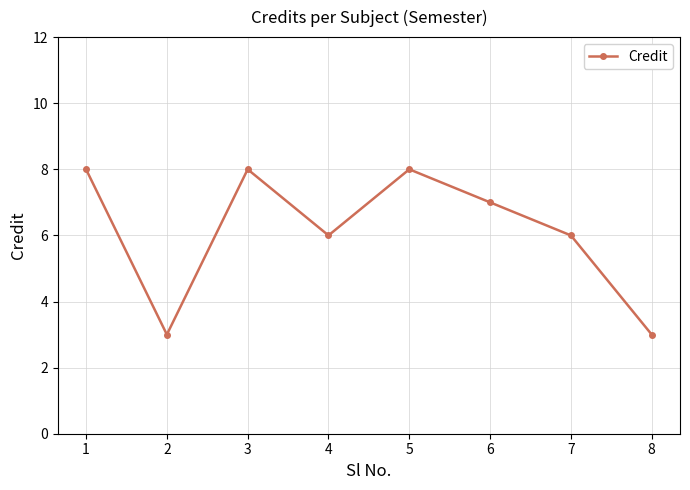

True or false: the data shows 6 at 5.

False